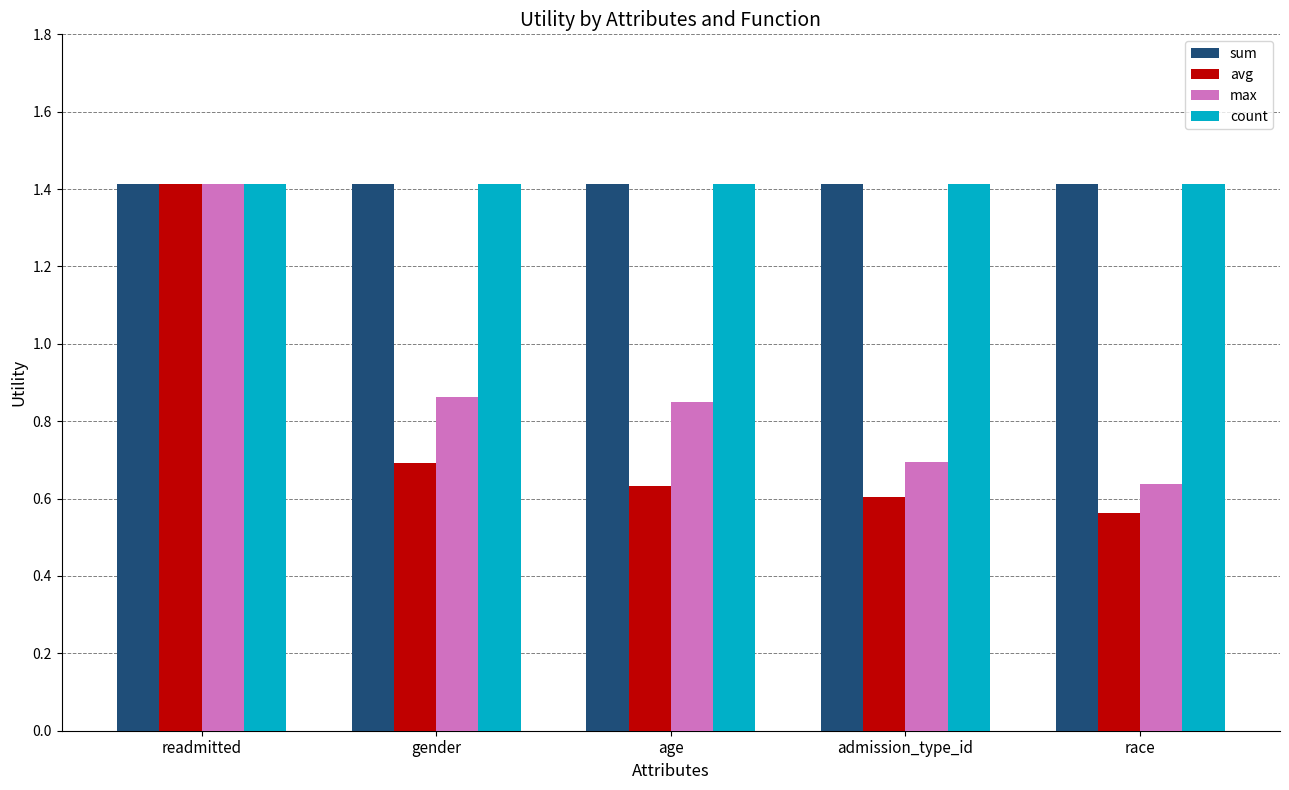

What are all the series names shown in the legend?

sum, avg, max, count